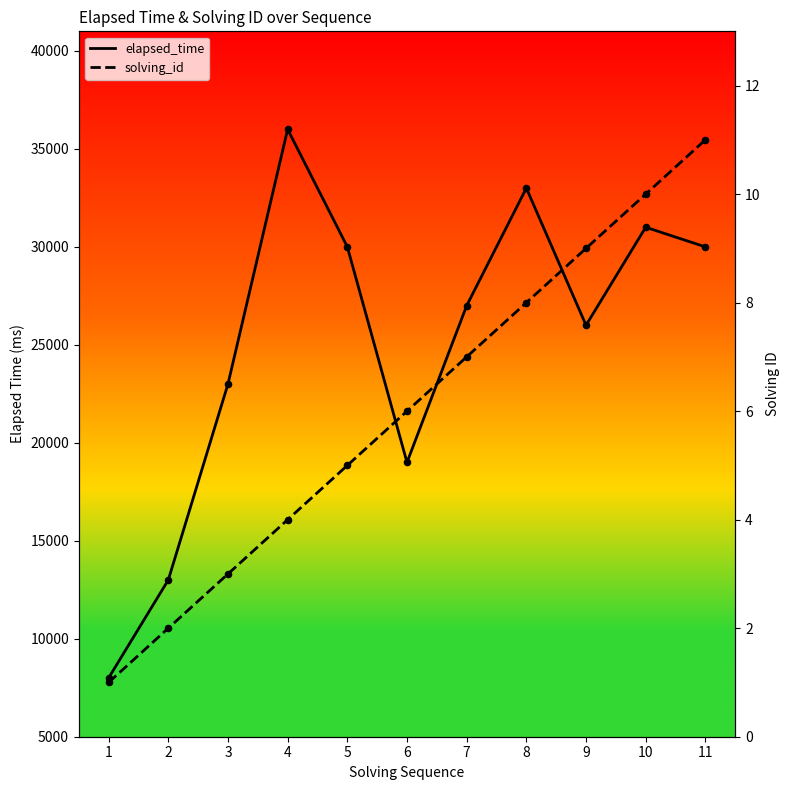

At which category is the sum across all series the highest?

4